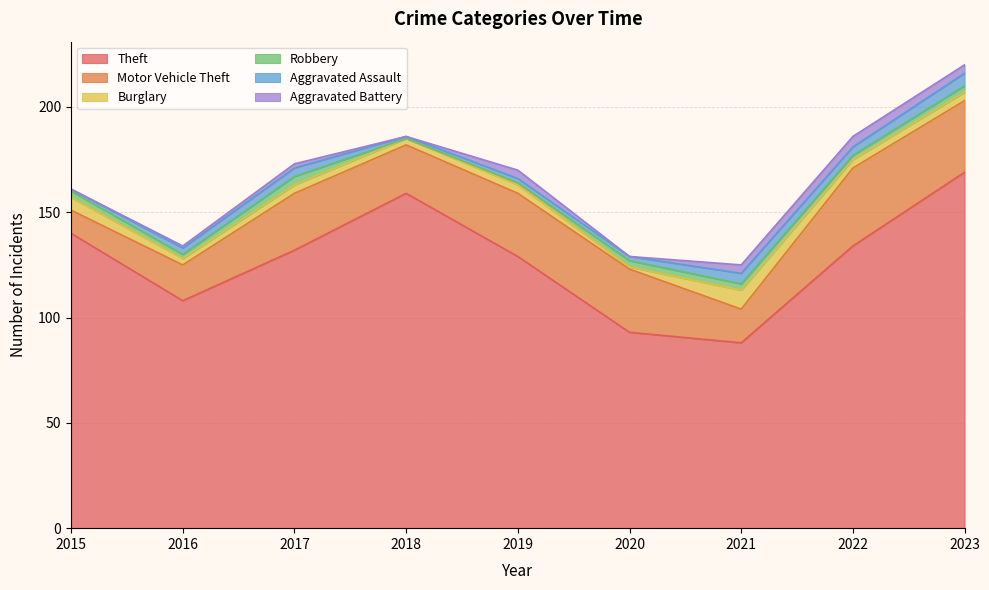

Between 2021 and 2022, which series saw the biggest shift?

Theft